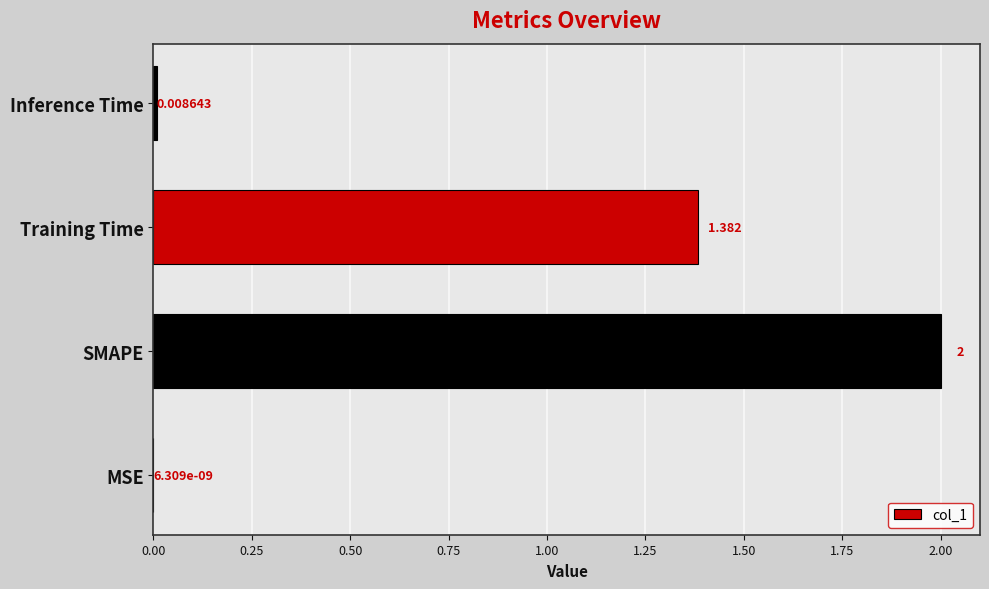

Which has a higher value, Inference Time or SMAPE?

SMAPE